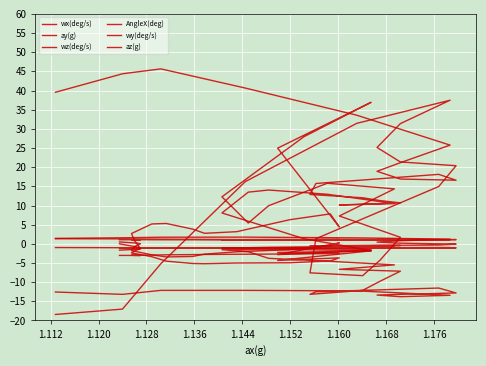

What is the label of the 7th point from the left?

1.152